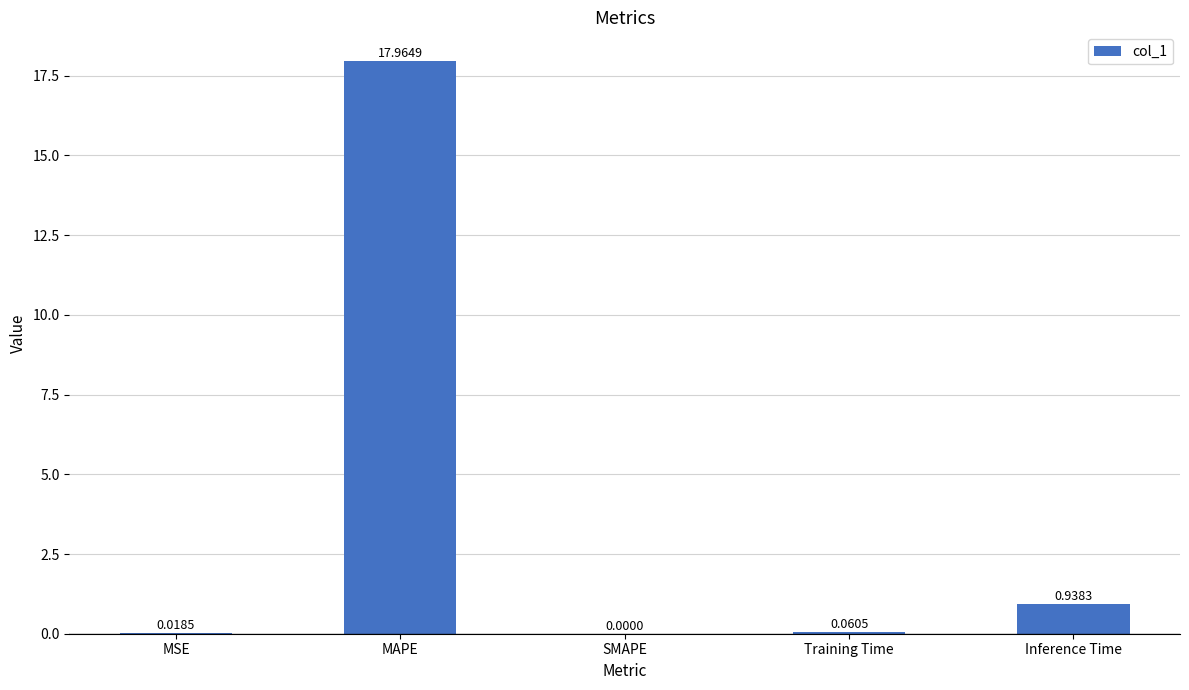

Which label corresponds to the largest value in the chart?

MAPE